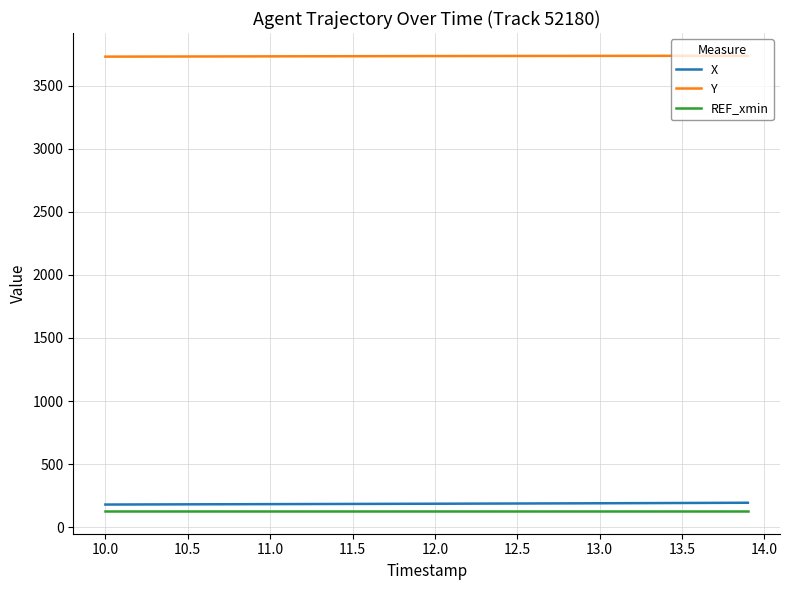

What are all the series names shown in the legend?

X, Y, REF_xmin